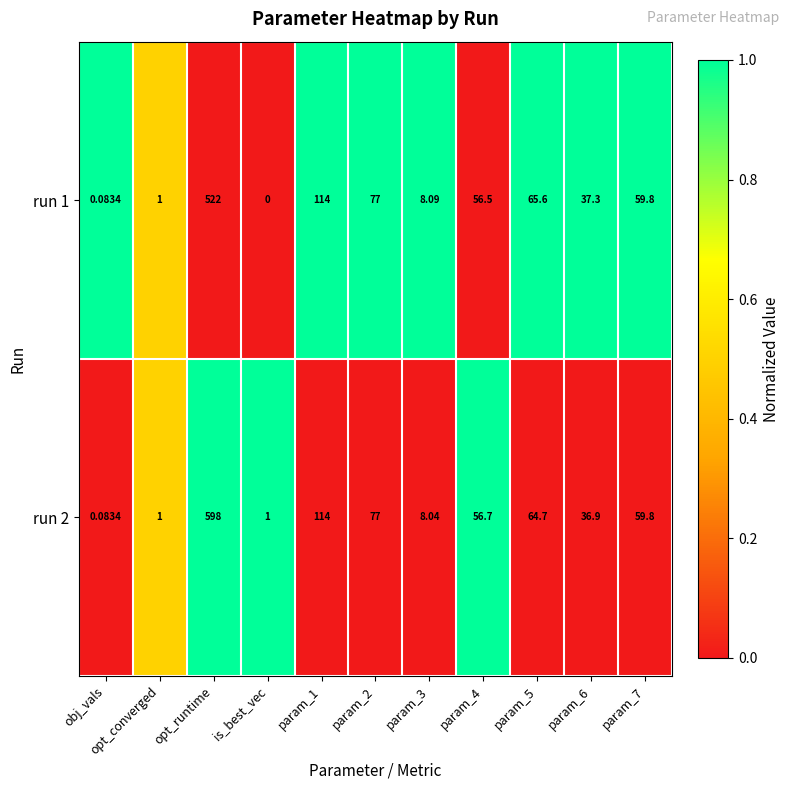

At which label does run 2 first exceed 56?

opt_runtime